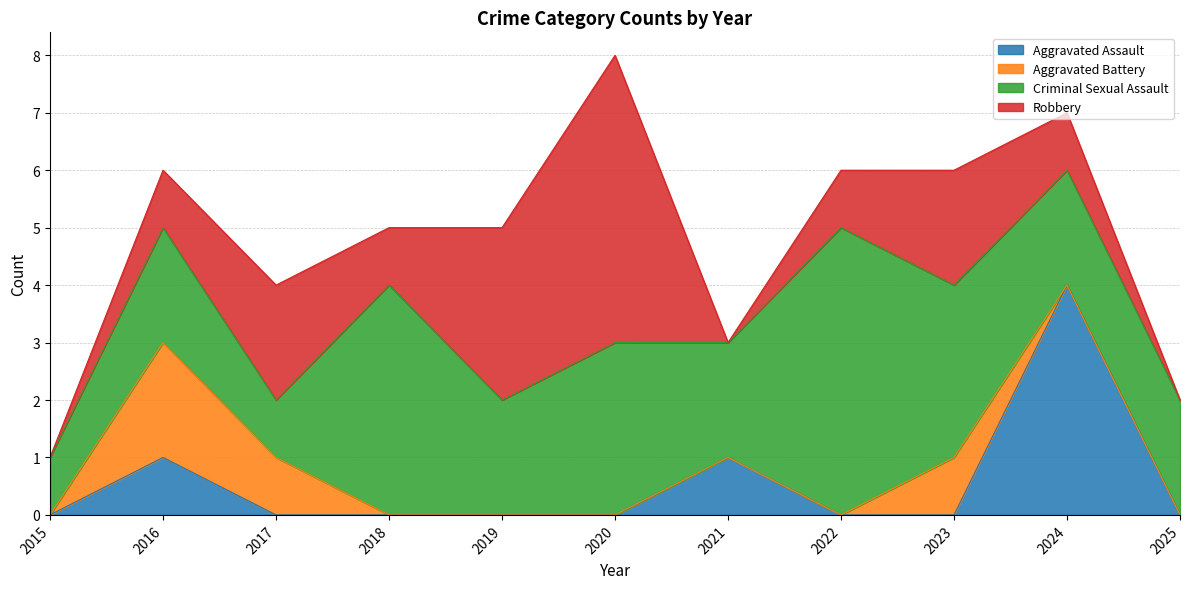

What is the sum of the Criminal Sexual Assault values at 2025 and 2015?

3